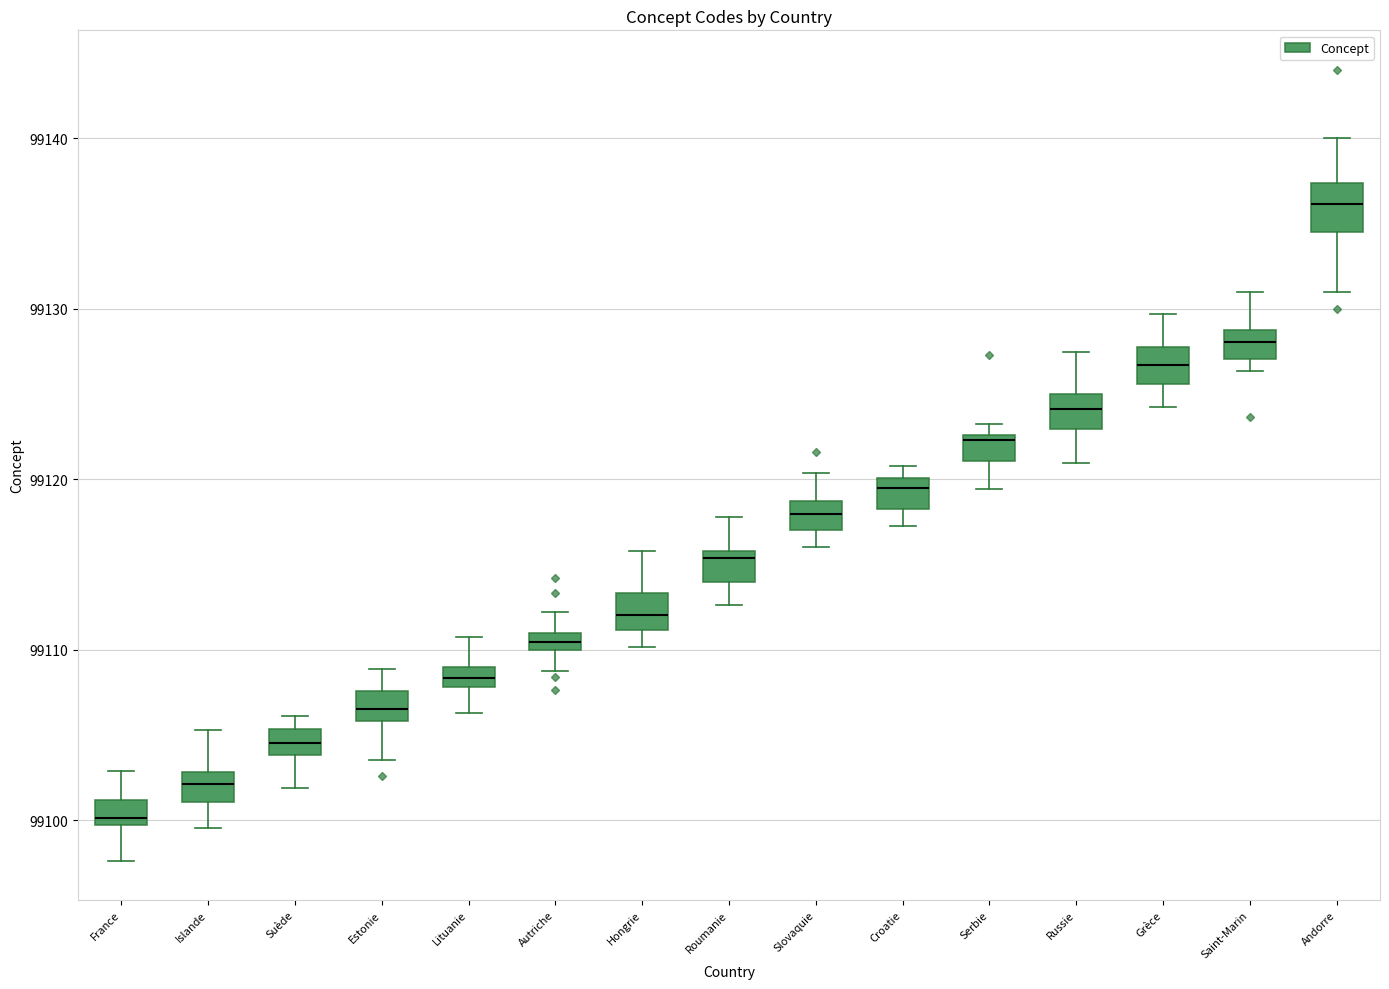

Which box has the lowest median line?

France